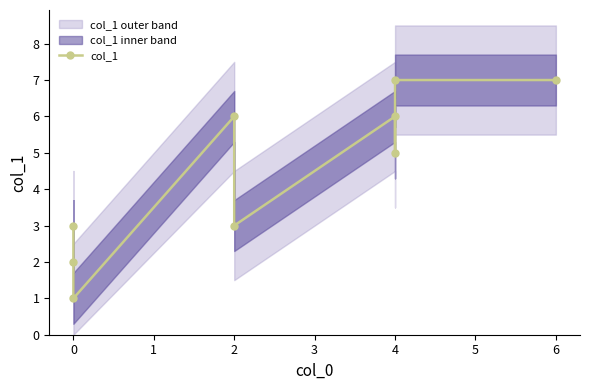

Where is the first local minimum?

1